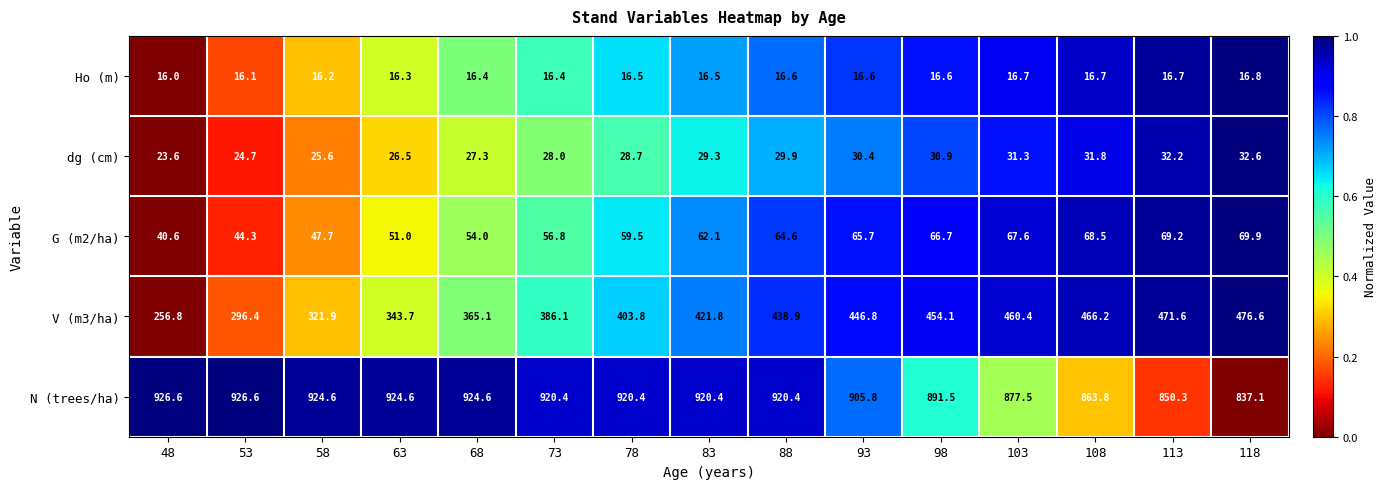

What is the sum of the N (trees/ha) values at 63 and 118?

1761.7